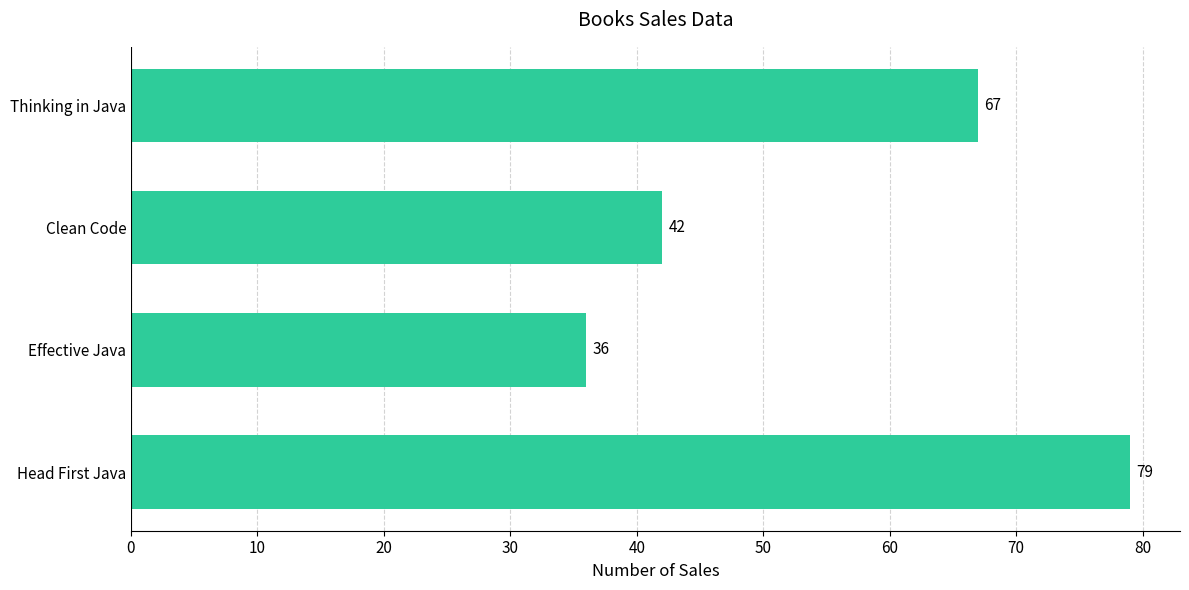

True or false: the data shows 62 at Effective Java.

False